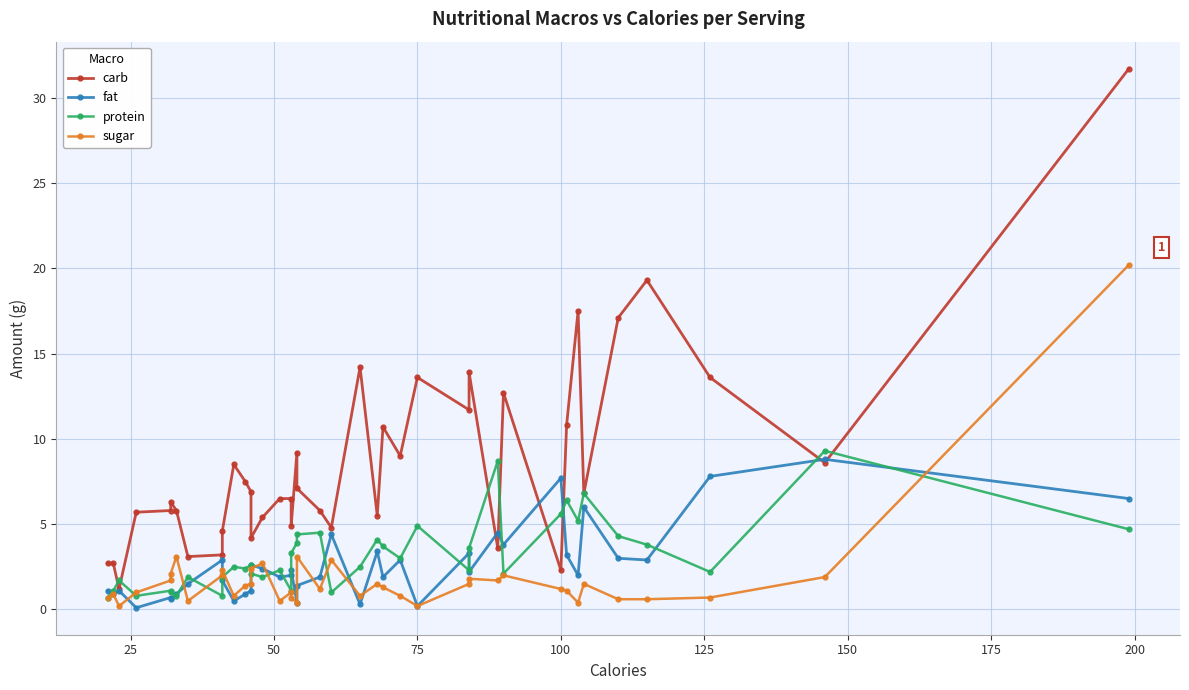

At which category does the chart reach its minimum across all series?

75